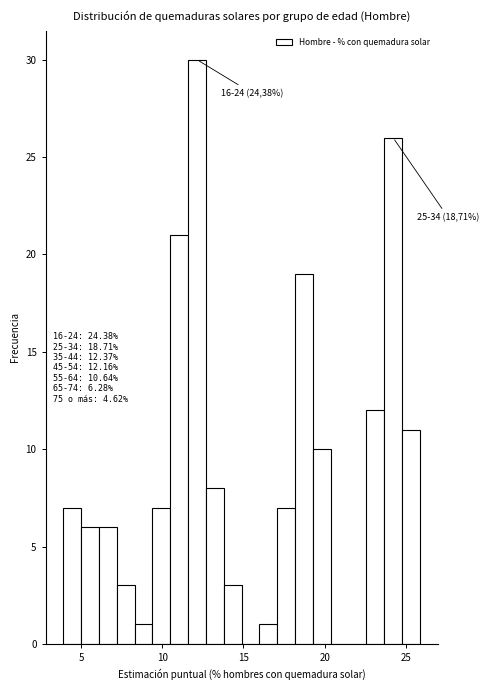

Read against the x-axis, roughly where is the centre of the tallest bar?

12.0